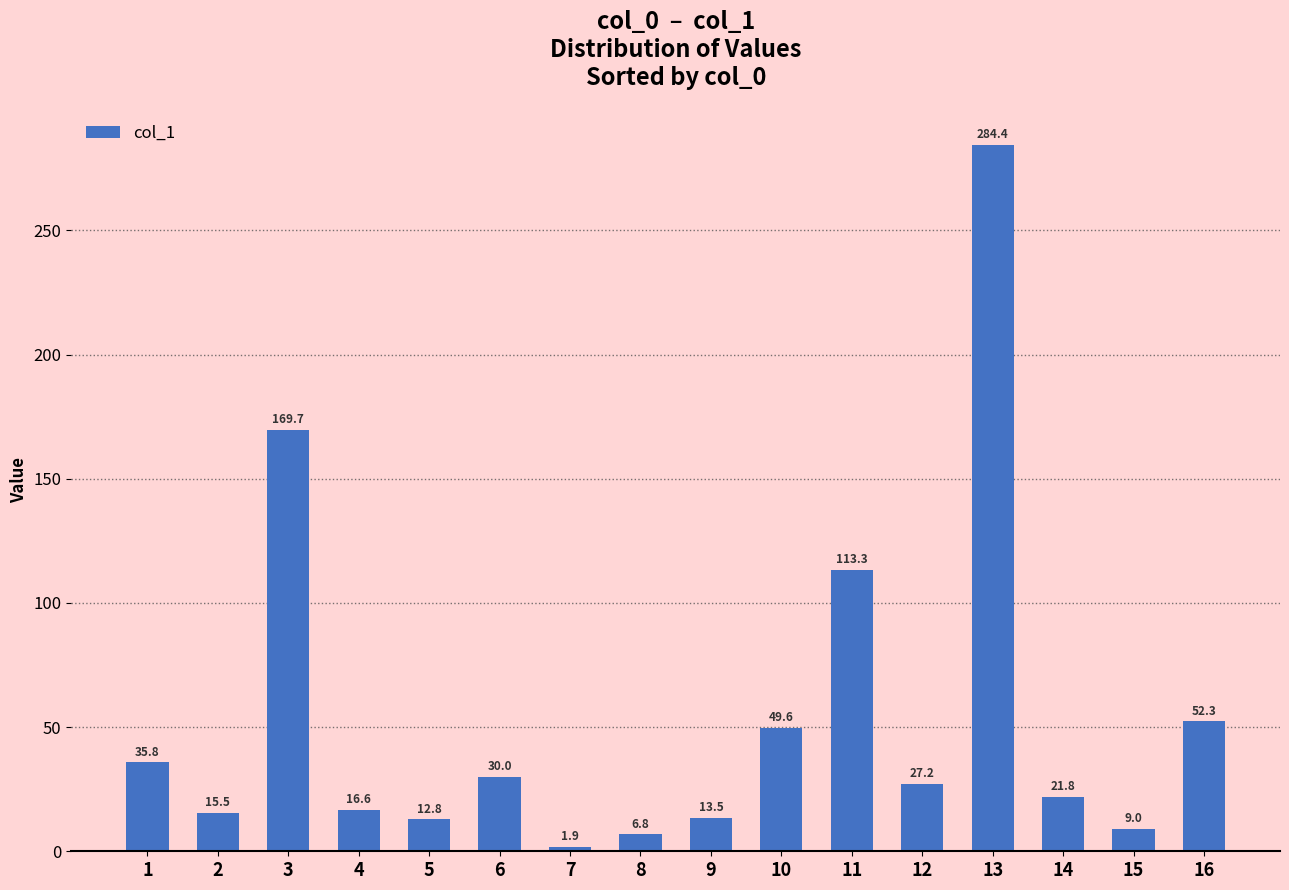

Rank the categories by value from lowest to highest.

7, 8, 15, 5, 9, 2, 4, 14, 12, 6, 1, 10, 16, 11, 3, 13